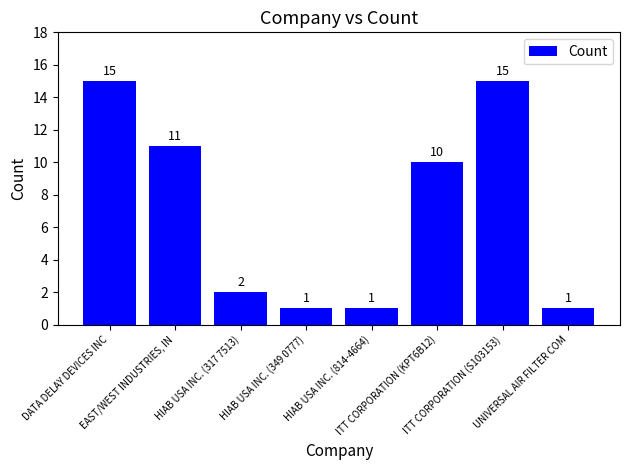

What is the difference between the maximum and minimum values?

14